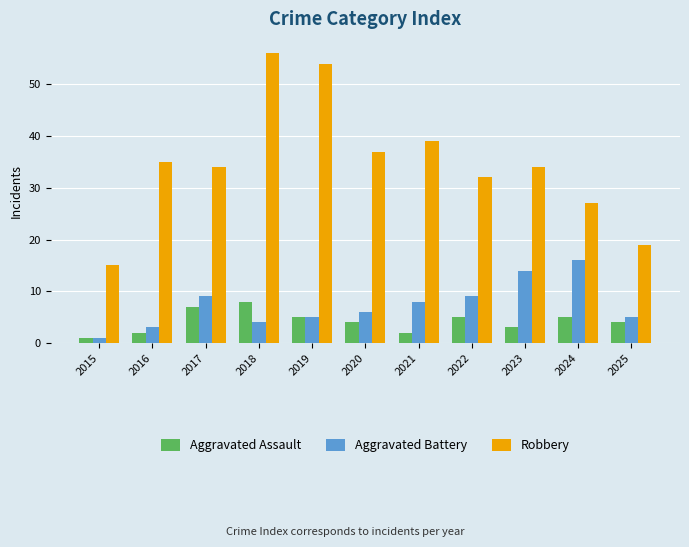

What is the value of the Aggravated Battery bar at the 3rd from the left?

9